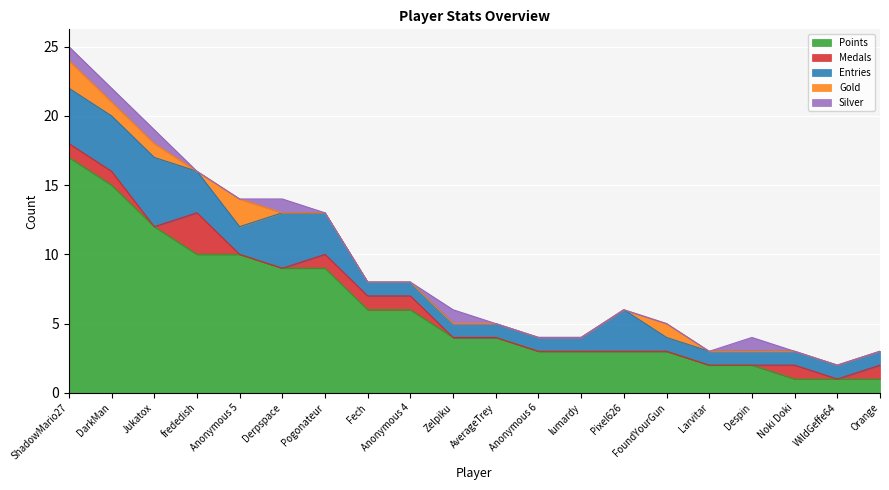

Which series has the widest spread of values?

Points